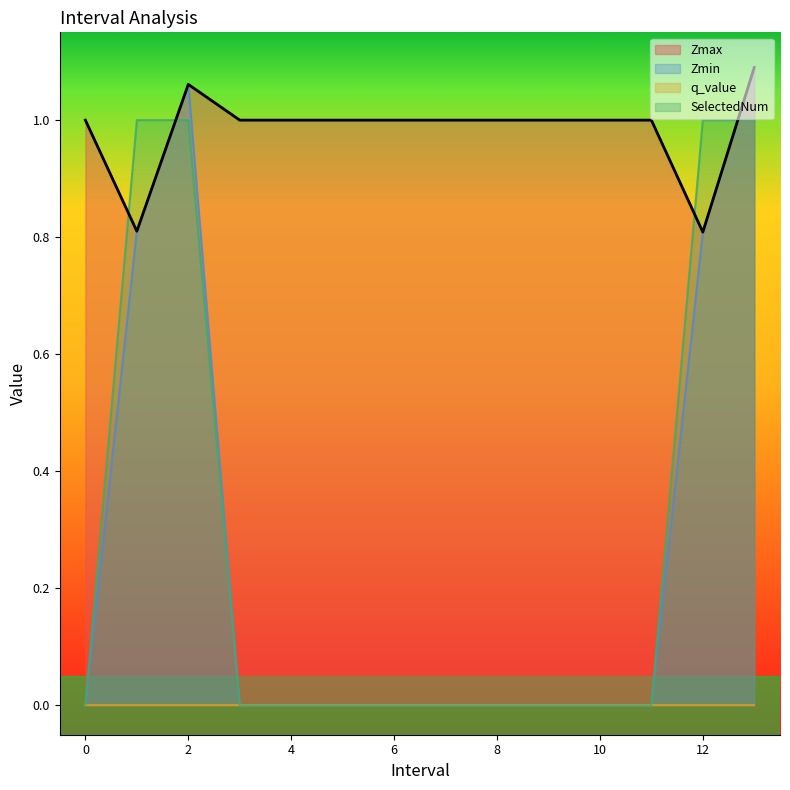

How many categories are shown in the chart?

14